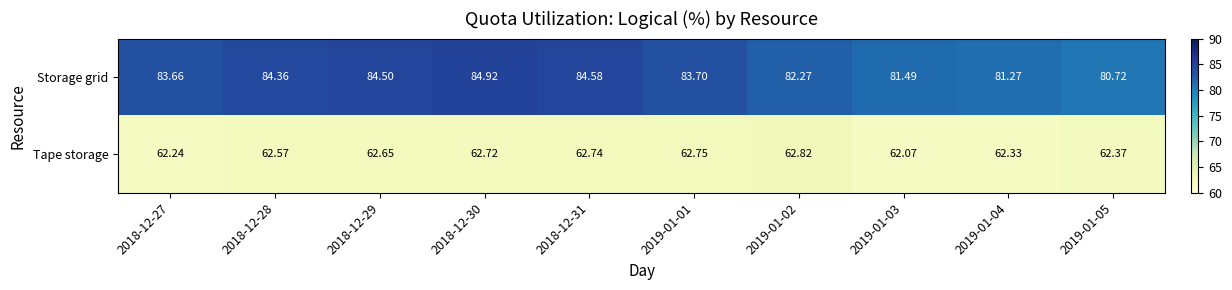

Which series has the largest range (max minus min)?

Storage grid